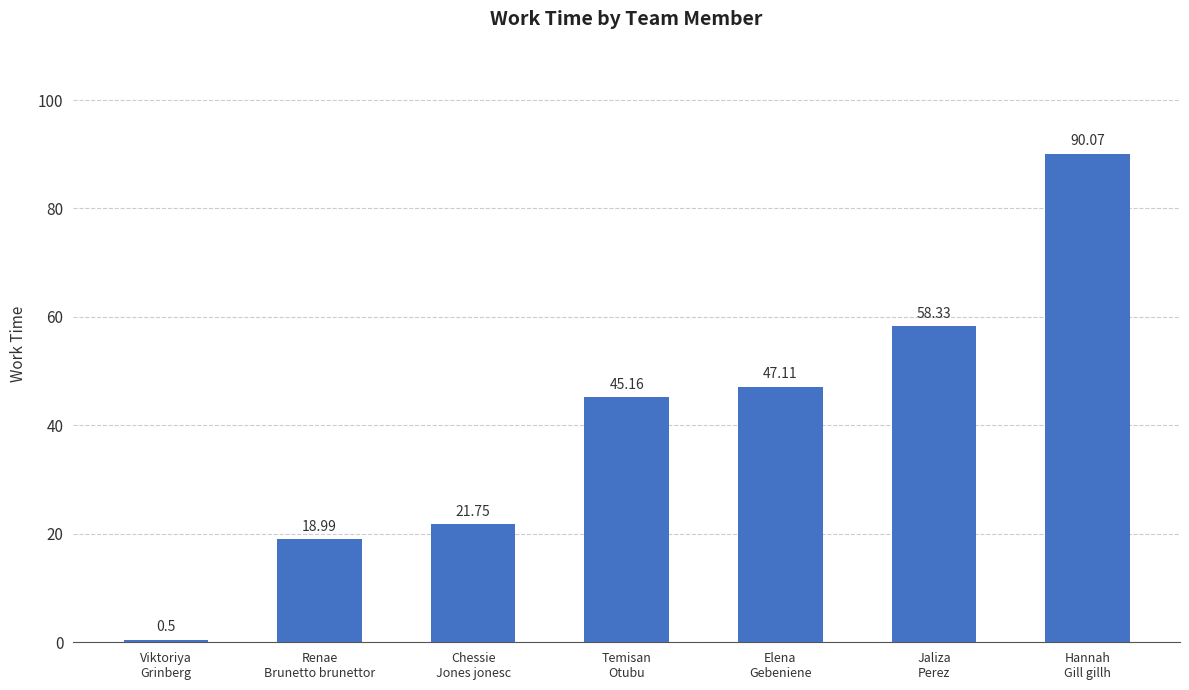

List the labels in order of value, smallest first.

Viktoriya
Grinberg, Renae
Brunetto brunettor, Chessie
Jones jonesc, Temisan
Otubu, Elena
Gebeniene, Jaliza
Perez, Hannah
Gill gillh